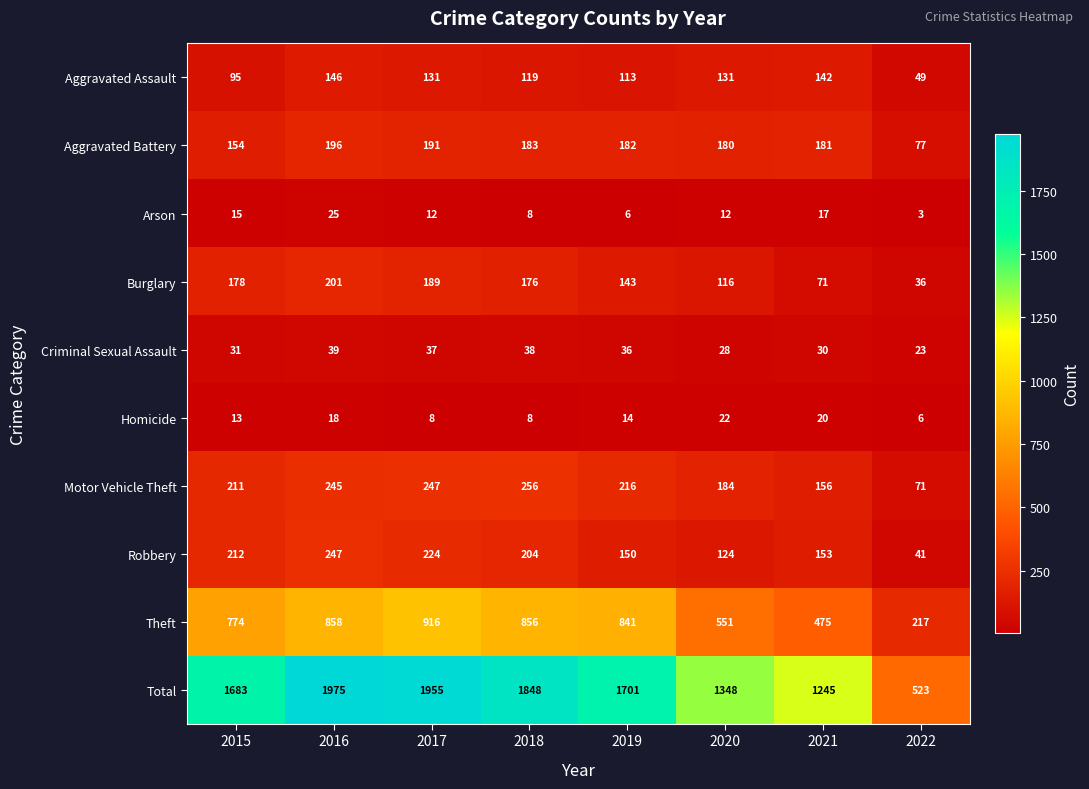

What is the sum of all Motor Vehicle Theft values?

1586